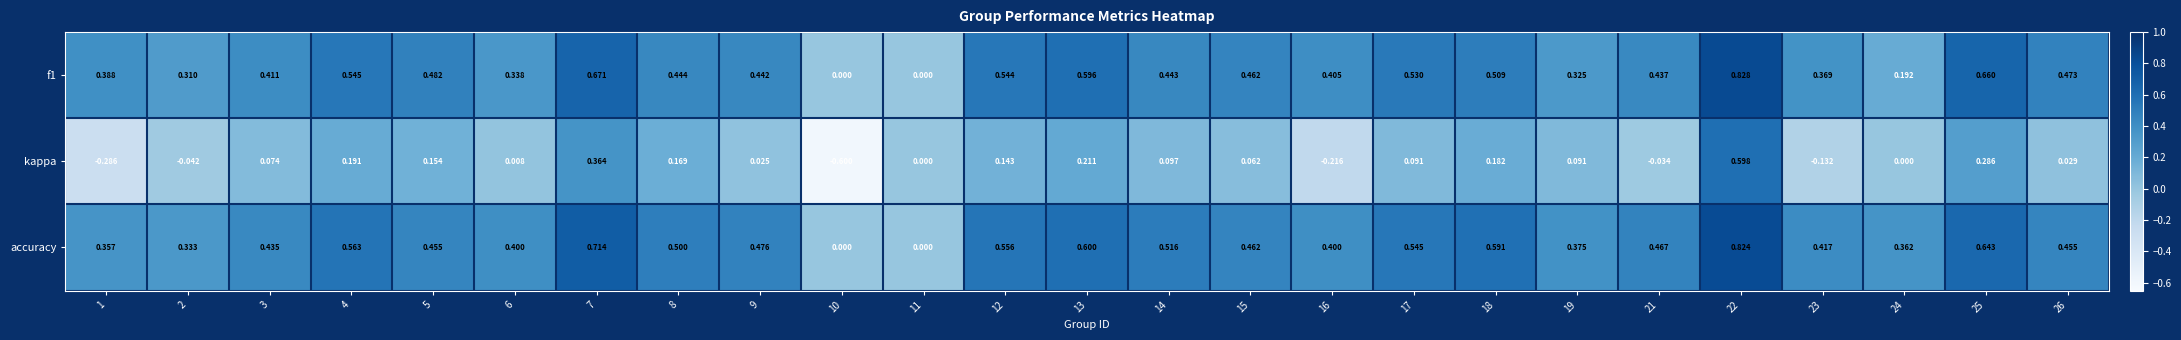

Between 7 and 21, which series saw the biggest shift?

kappa